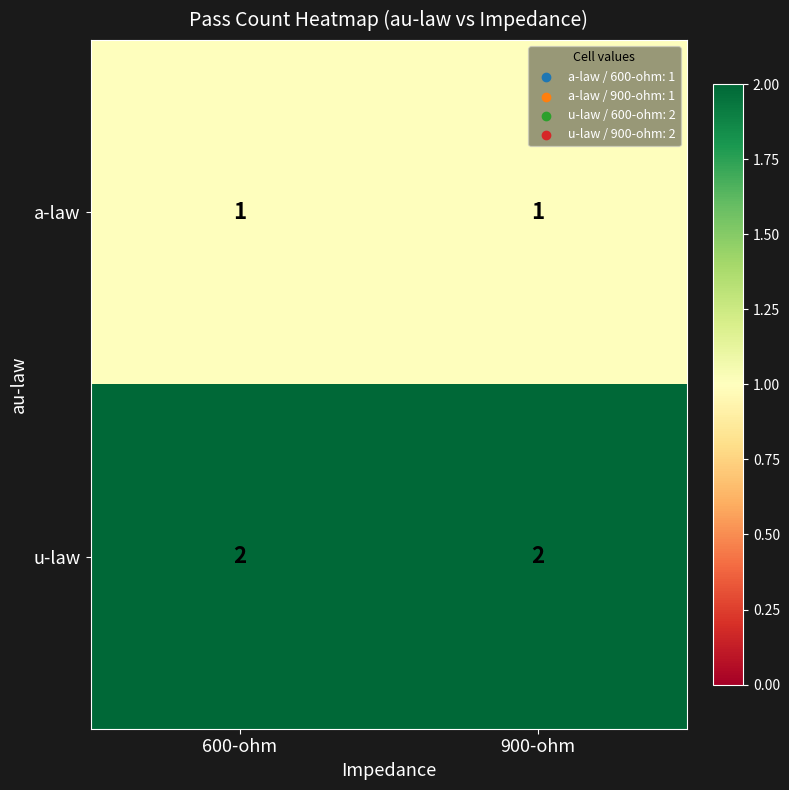

At 900-ohm, list the series in order from largest to smallest.

u-law, a-law